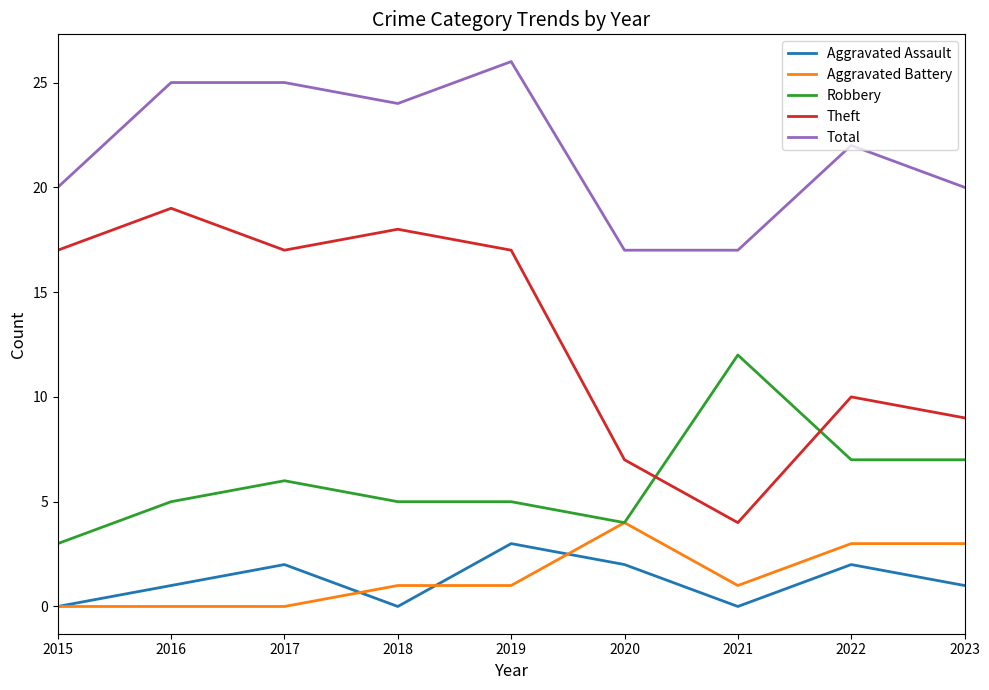

Is it true that Aggravated Assault equals 1 at 2016?

True